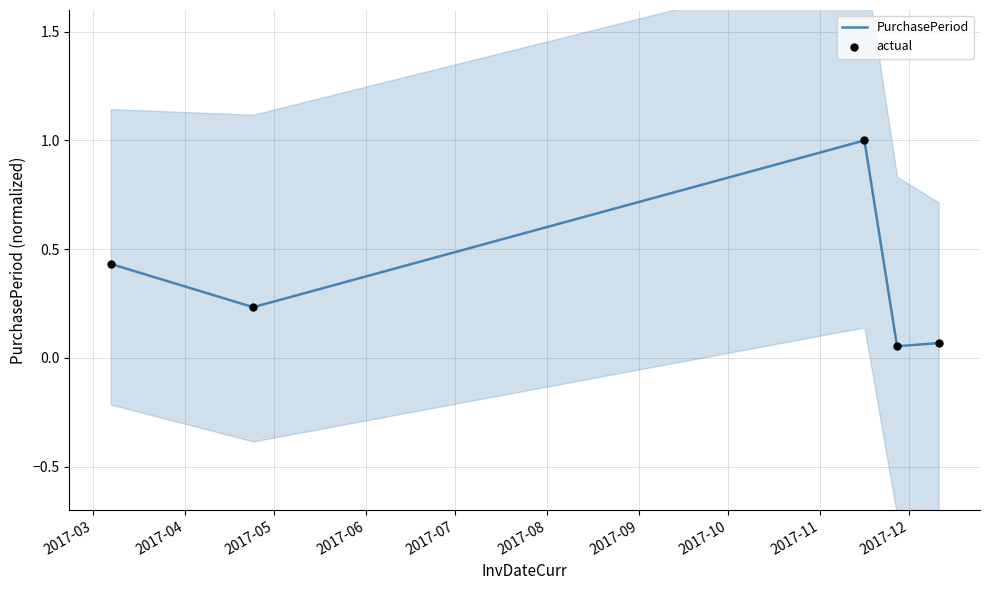

What are all the series names shown in the legend?

PurchasePeriod, actual